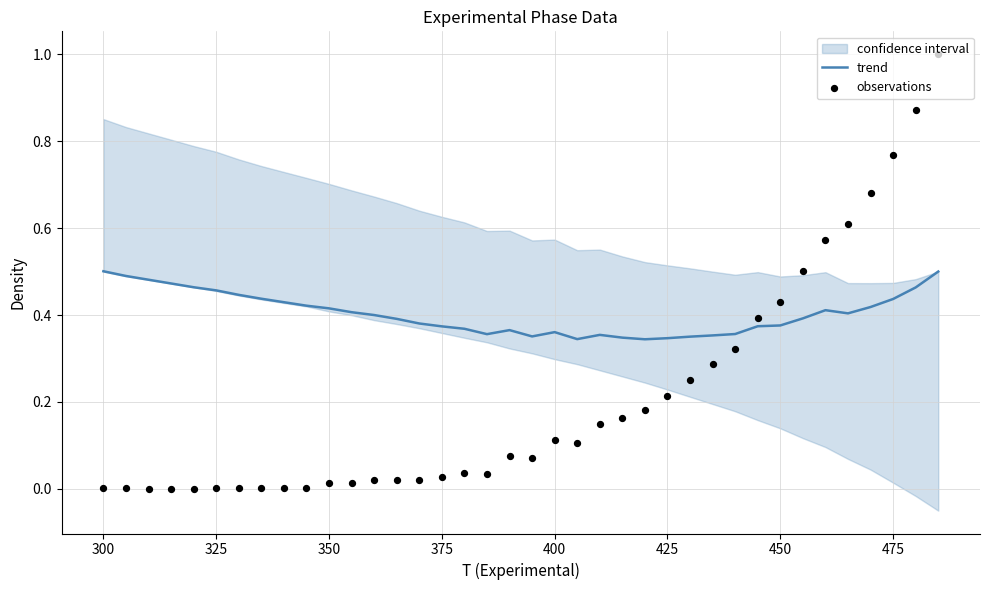

Which series has the largest total across all categories?

trend